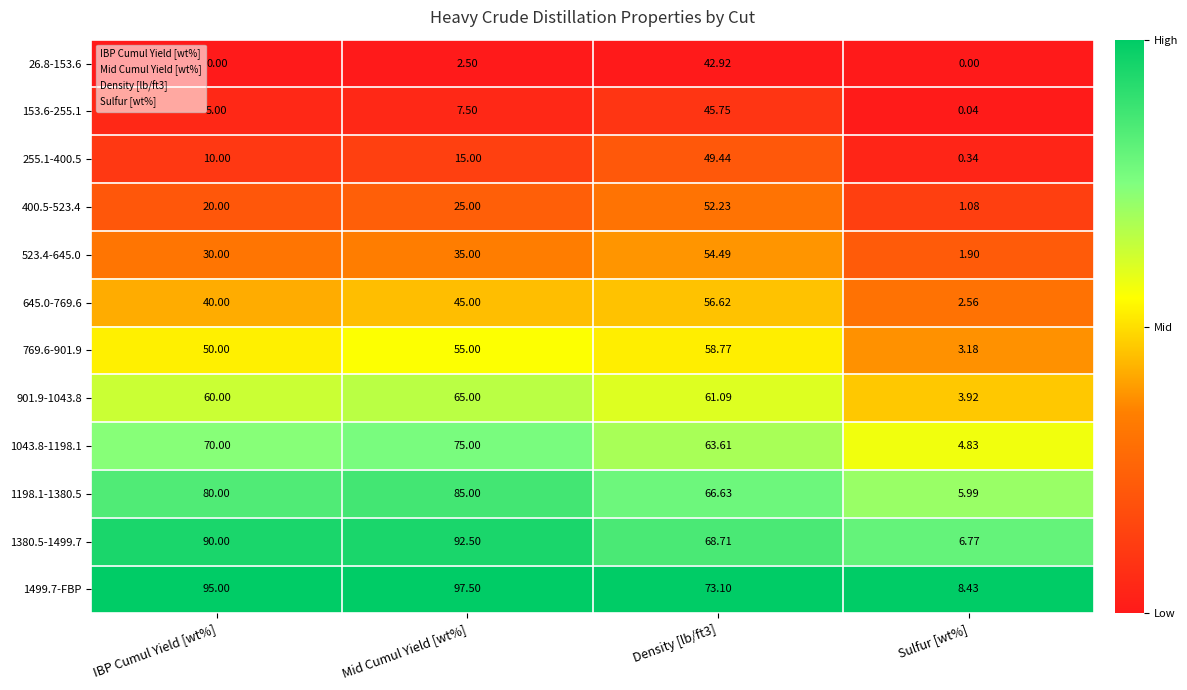

Which category has the highest value in the 1198.1-1380.5 series?

Mid Cumul Yield [wt%]